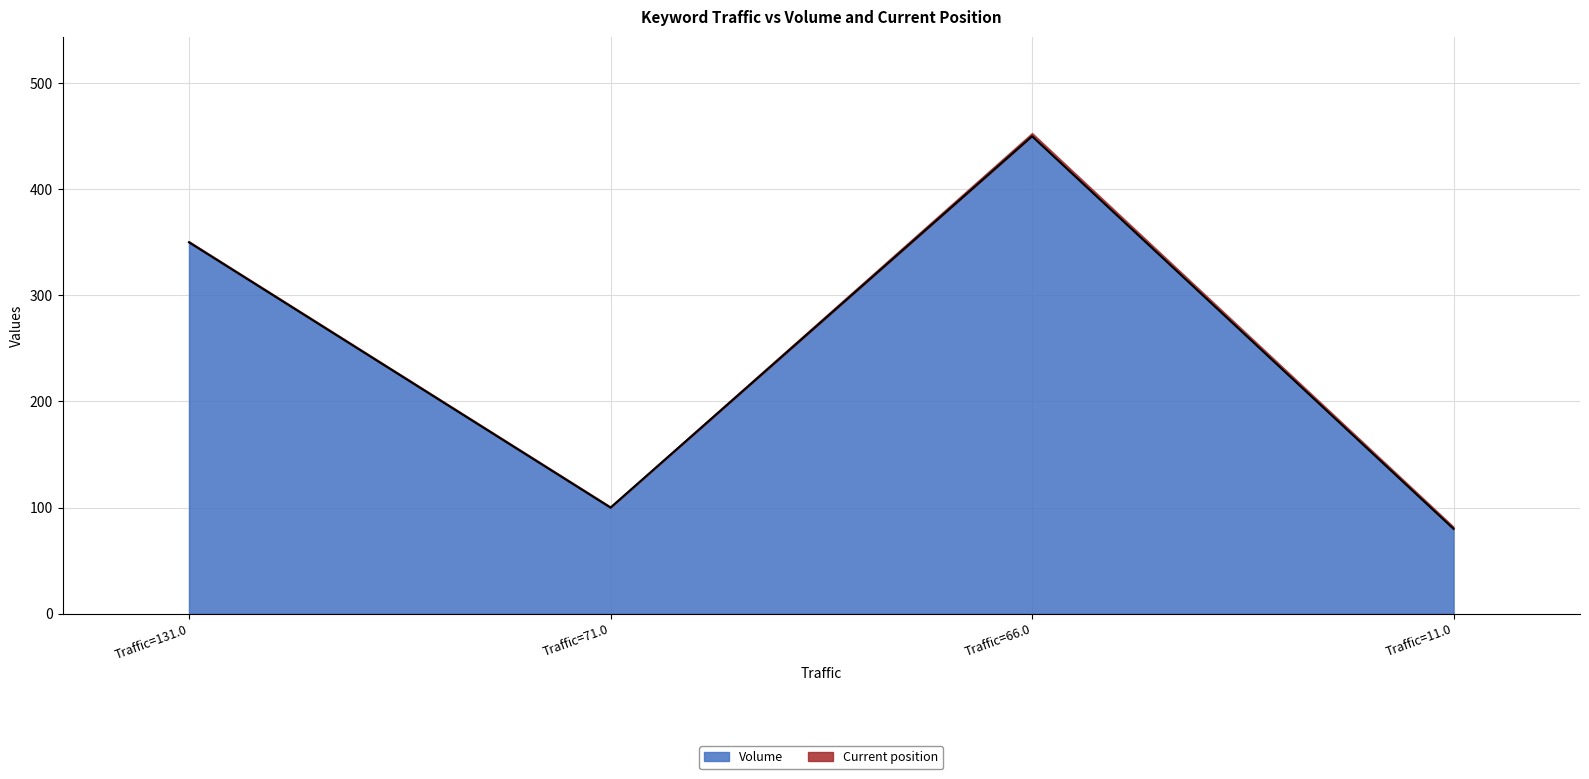

List the labels in order of Volume value, smallest first.

Traffic=11.0, Traffic=71.0, Traffic=131.0, Traffic=66.0